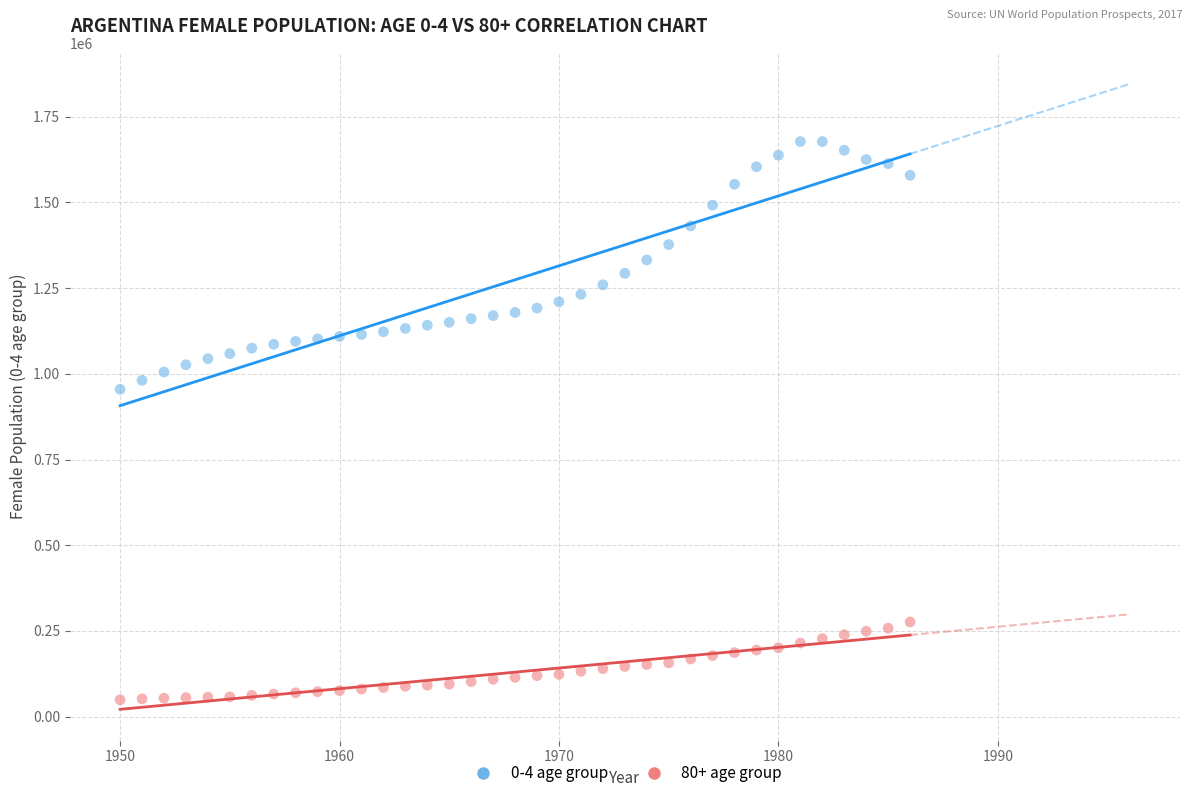

Across all data points, what is the range of X values (max minus min)?

36